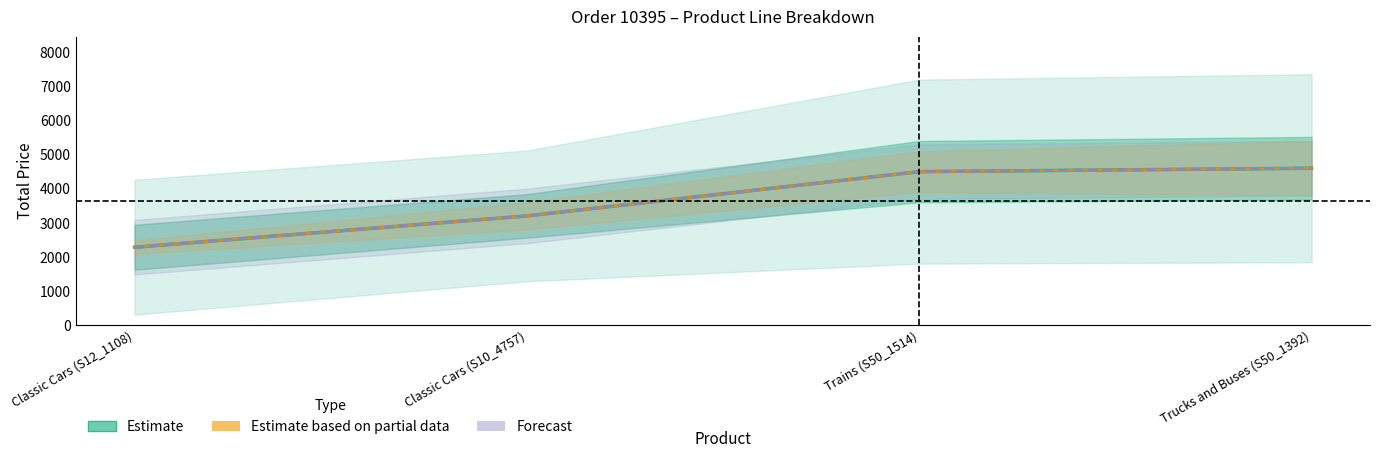

Which has a higher value, Classic Cars (S12_1108) or Trucks and Buses (S50_1392)?

Trucks and Buses (S50_1392)